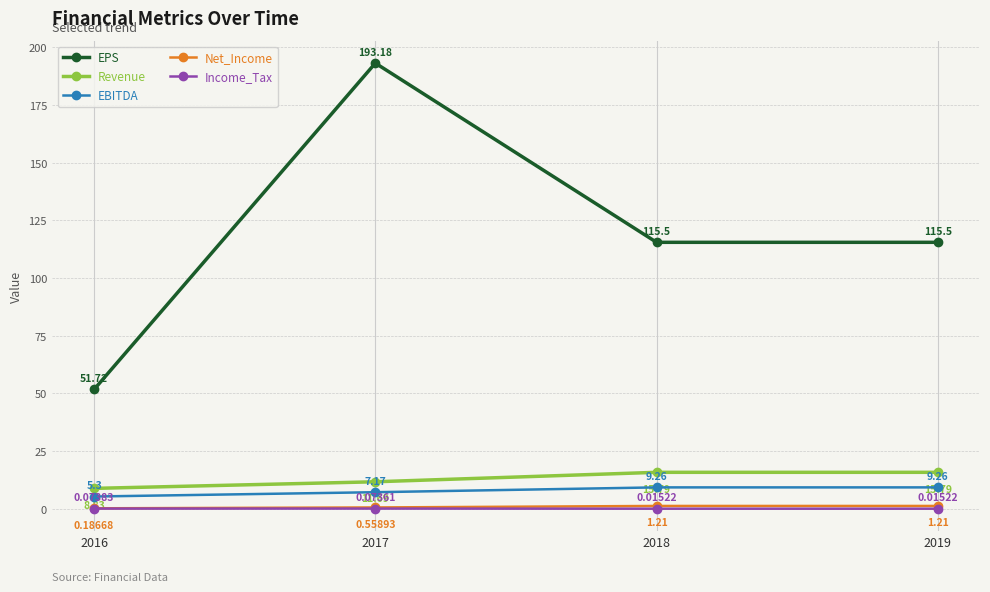

True or false: EBITDA and EPS intersect in this chart.

False